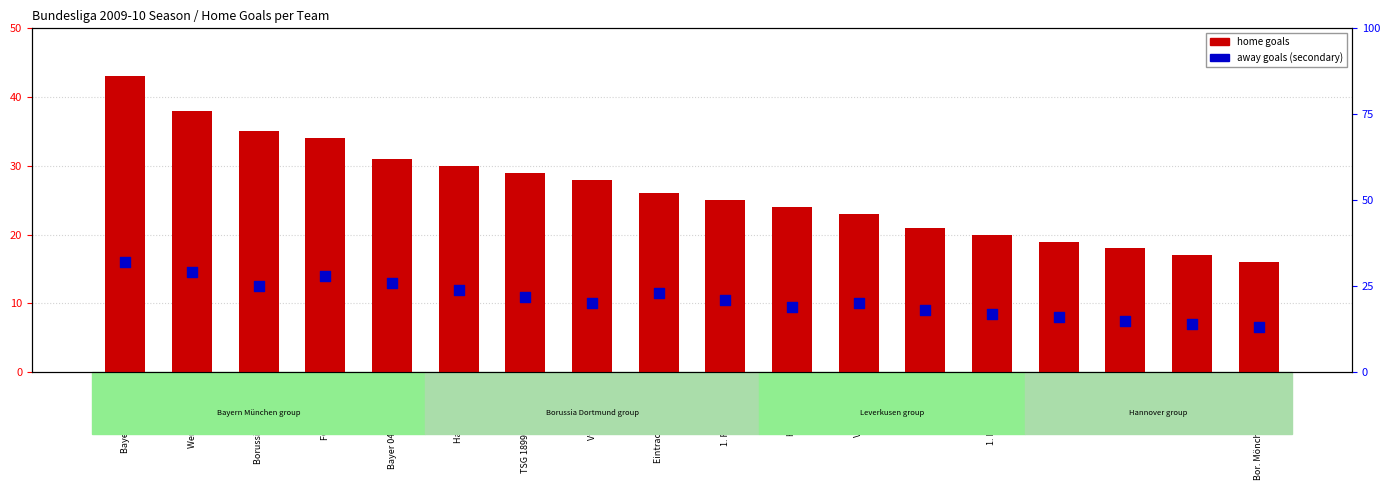

What are all the series names shown in the legend?

home goals, away goals (secondary)